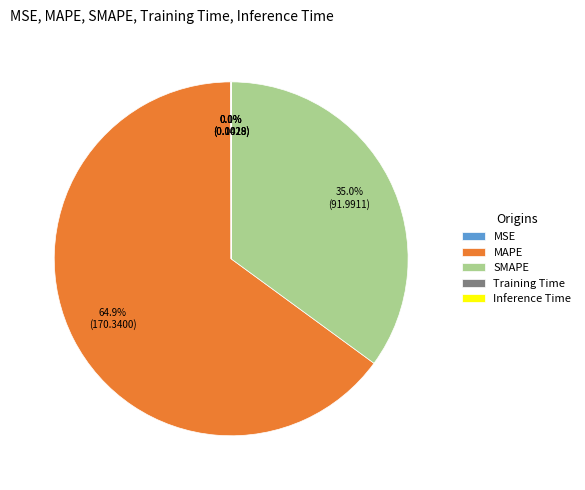

Which category has the biggest portion of the pie?

MAPE